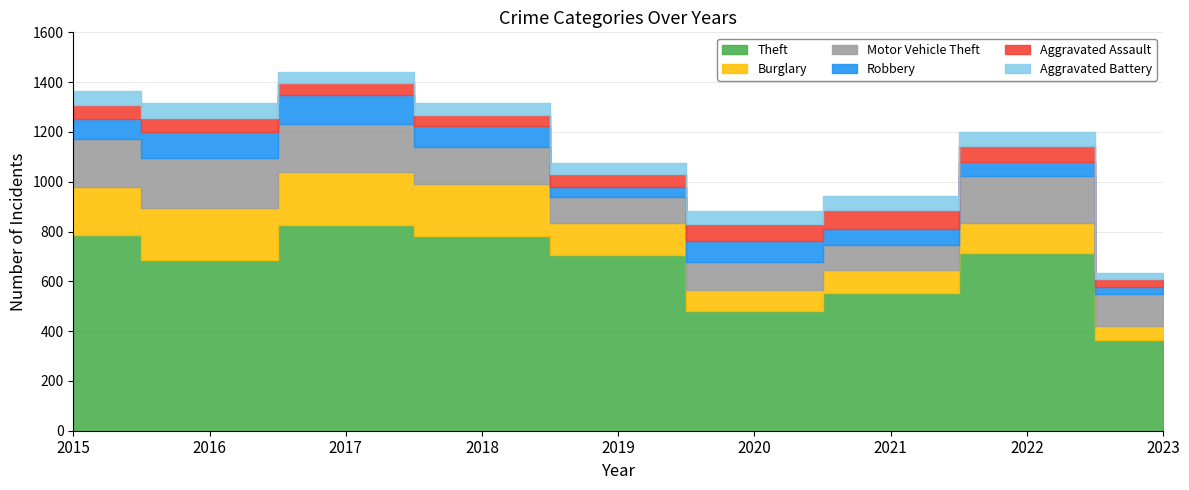

Is it true that Theft equals 930 at 2021?

False